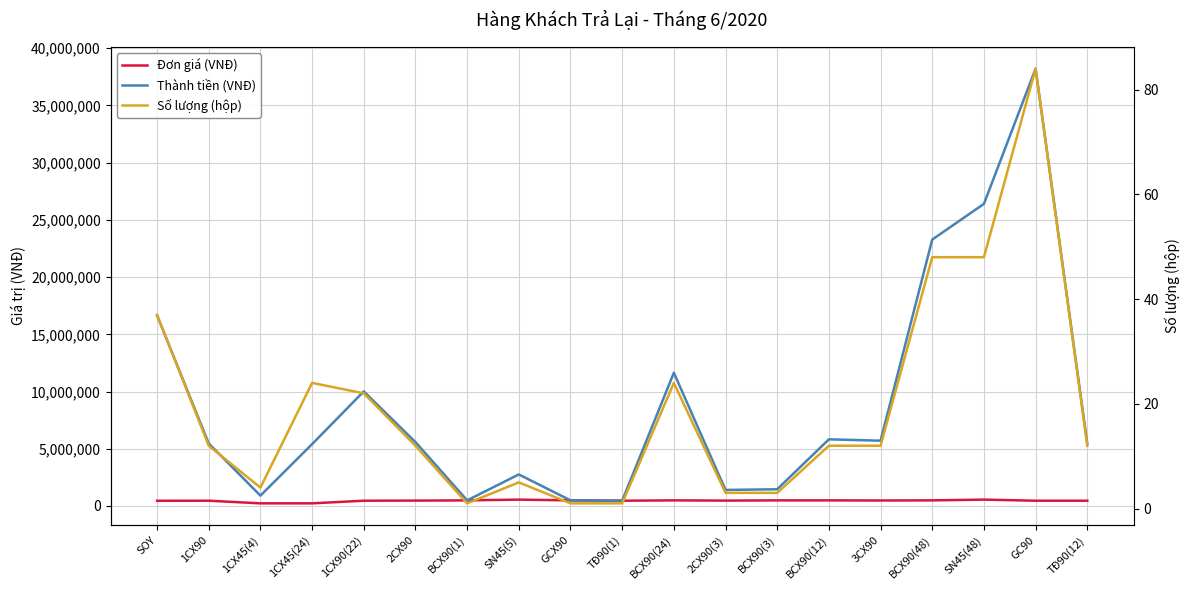

Which series has the largest range (max minus min)?

Thành tiền (VNĐ)